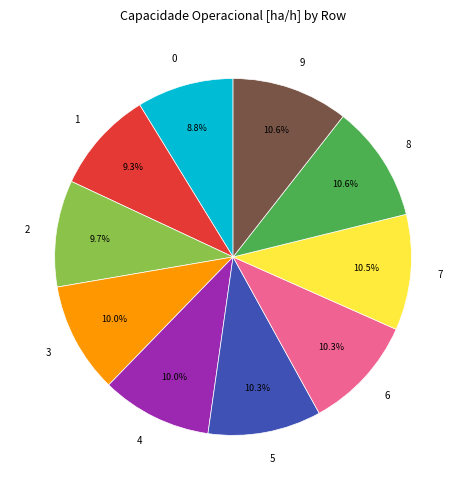

What percentage is the 9 slice, to the nearest percent?

11%